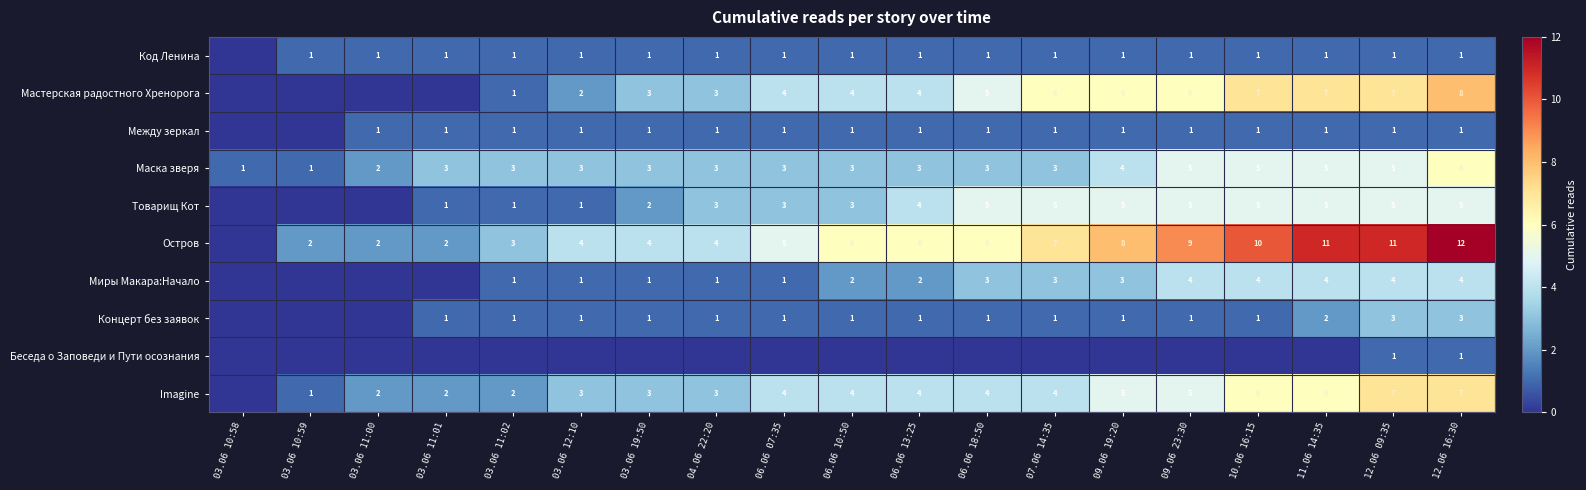

Is the value of Остров at 09.06 23:30 greater than the value of Imagine at 06.06 07:35?

Yes